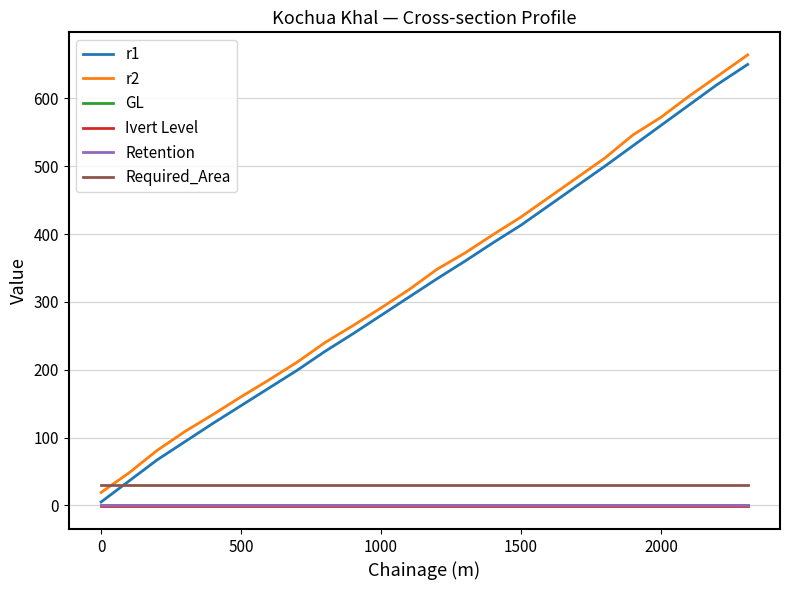

What is the highest value of the r2 series?

664.0